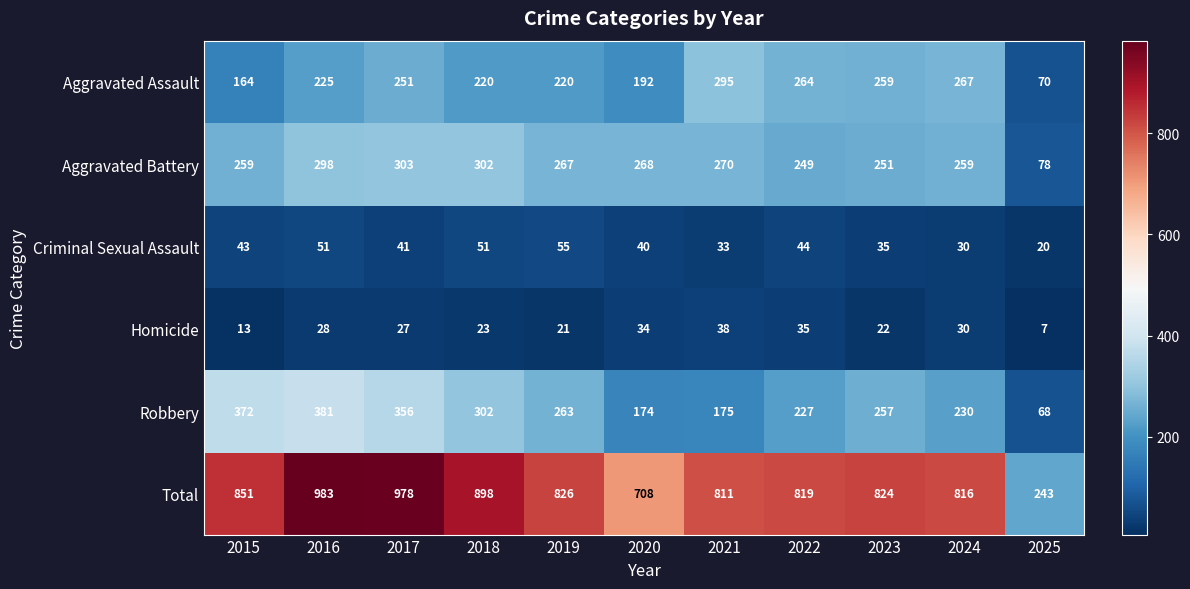

At 2025, list the series in order from largest to smallest.

Total, Aggravated Battery, Aggravated Assault, Robbery, Criminal Sexual Assault, Homicide